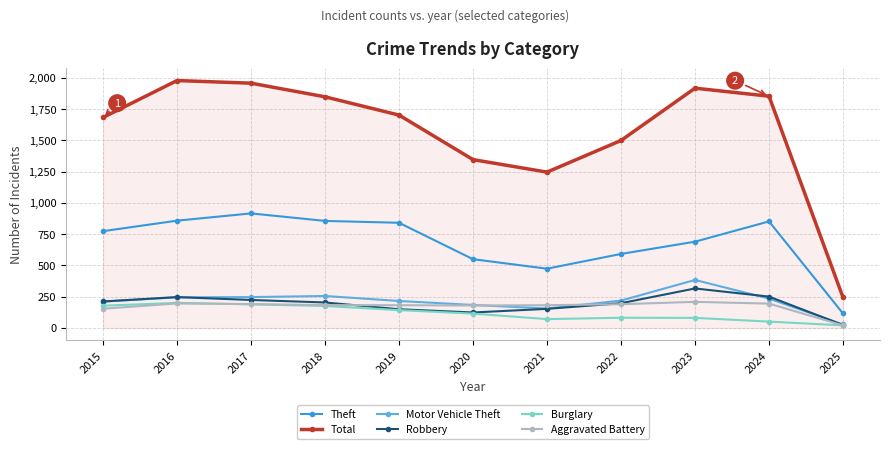

What is the minimum value for Theft?

116